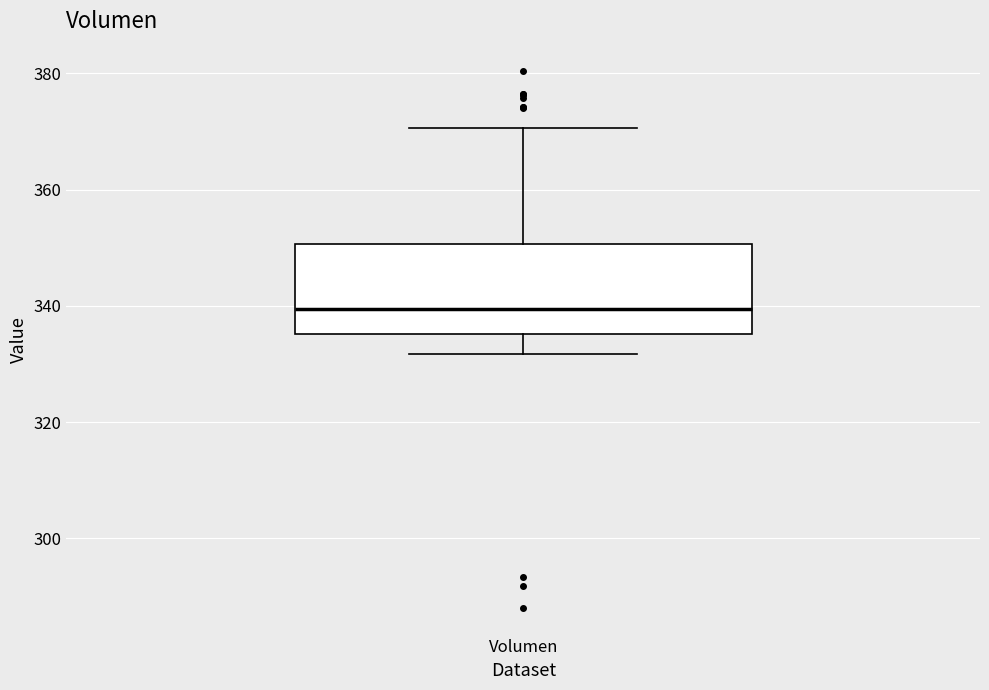

Transcribe this box plot: give where the median line is, the range the box spans, and where the two whiskers end, as read against the y-axis. The values are not printed on the chart, so give them approximately, as read against the axis.

median 340, box 336 to 350, whiskers 332 to 370